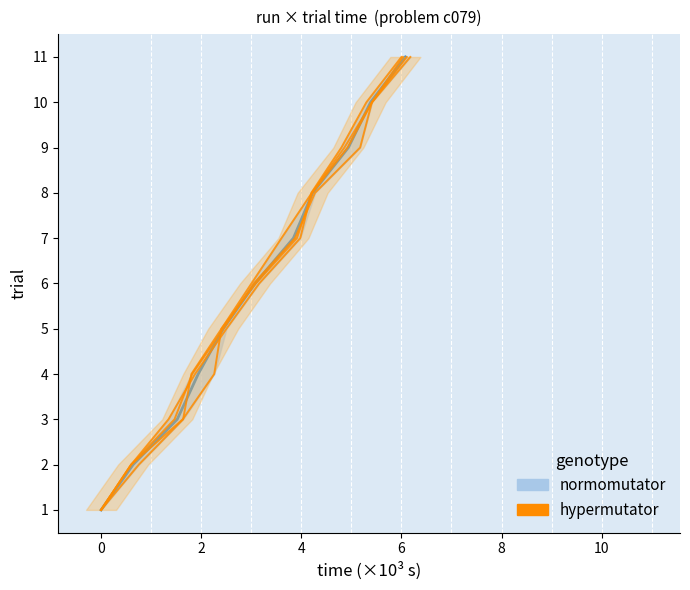

What is the difference between the maximum and second lowest values?

9